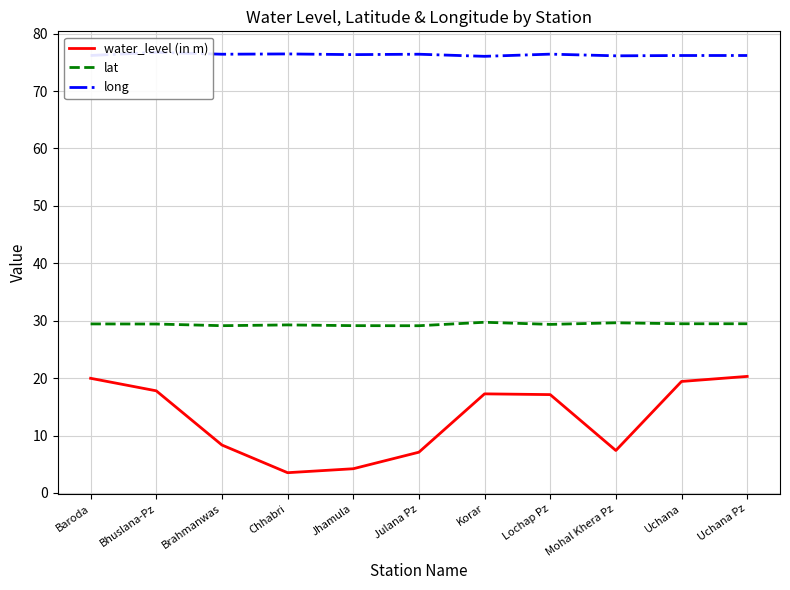

List the labels in order of water_level (in m) value, largest first.

Uchana Pz, Baroda, Uchana, Bhuslana-Pz, Korar, Lochap Pz, Brahmanwas, Mohal Khera Pz, Julana Pz, Jhamula, Chhabri